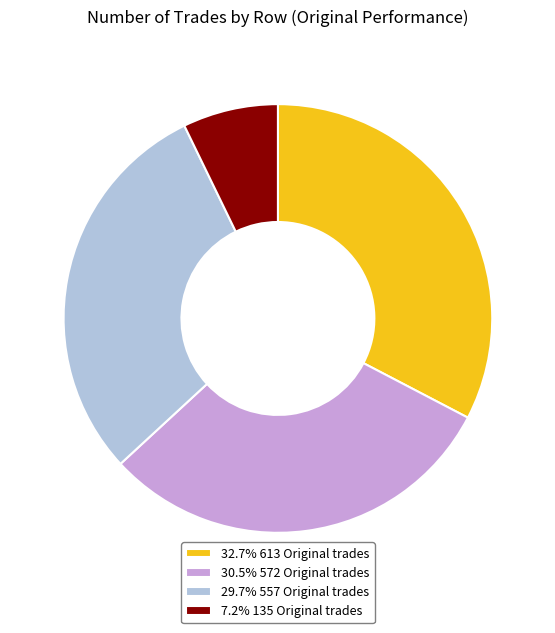

What is the ratio of the value at 29.7% 557 Original trades to the value at 7.2% 135 Original trades?

4.1